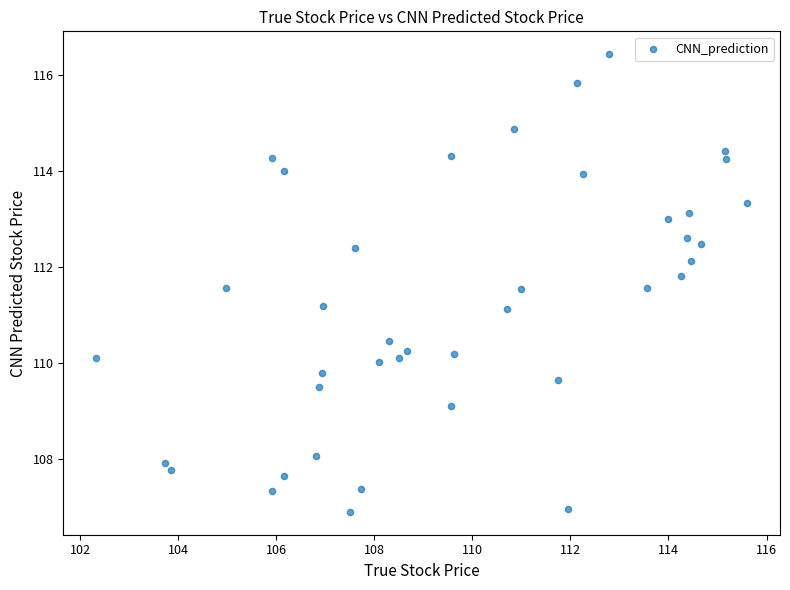

What is the range of X values (max minus min)?

13.3